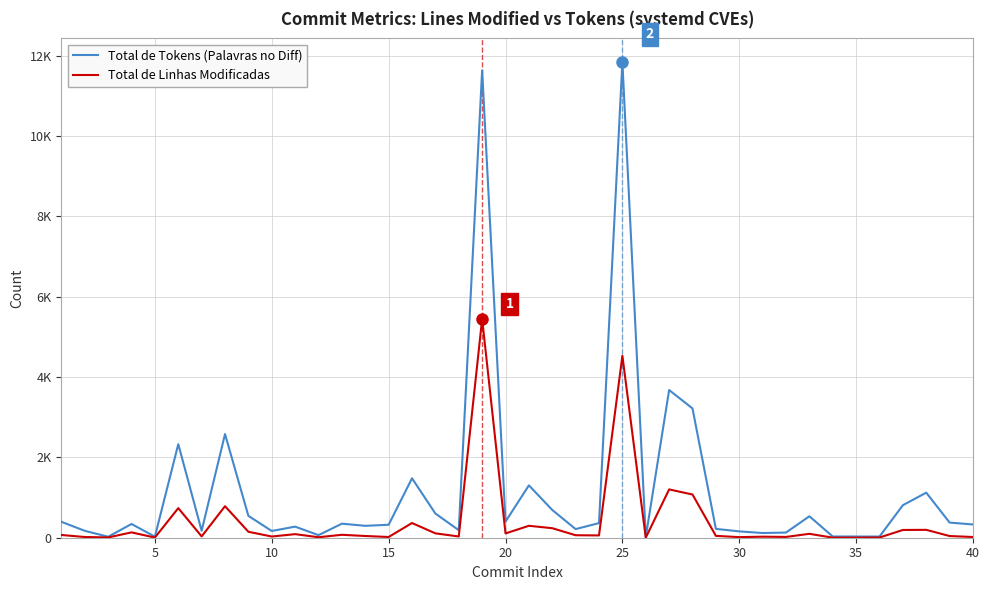

Is this an area chart (filled region under the line)?

No